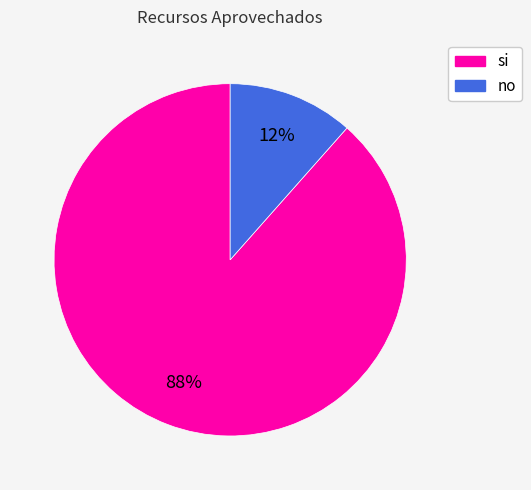

To the nearest percent, what percentage of the pie is no?

12%